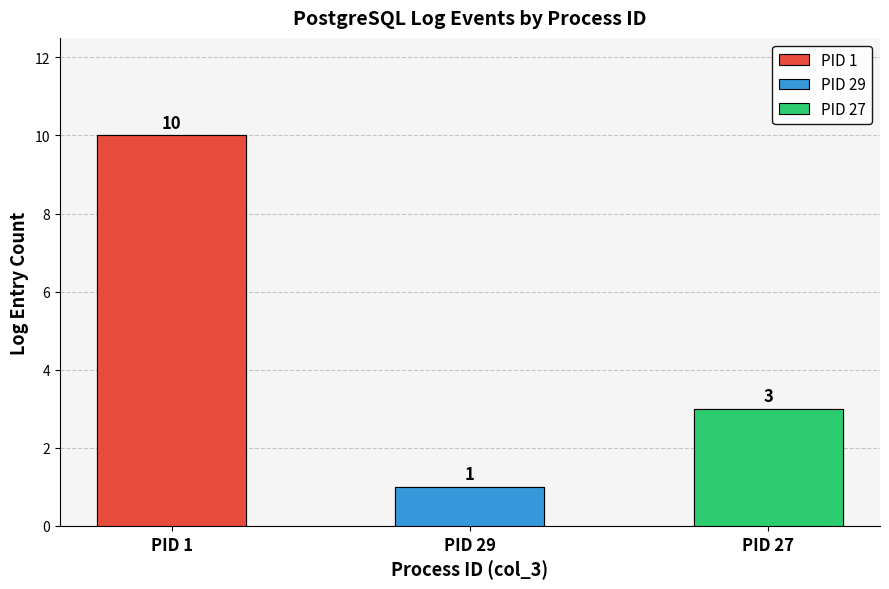

Is the value of col_10 at 29 greater than the value of col_25 at 1?

No